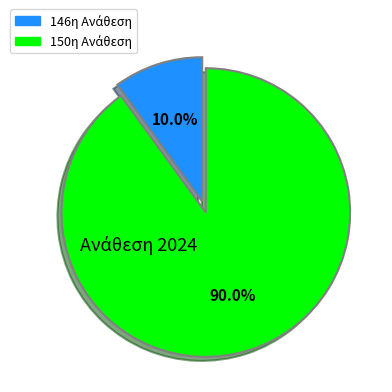

Is there any slice that represents more than half of the pie?

Yes